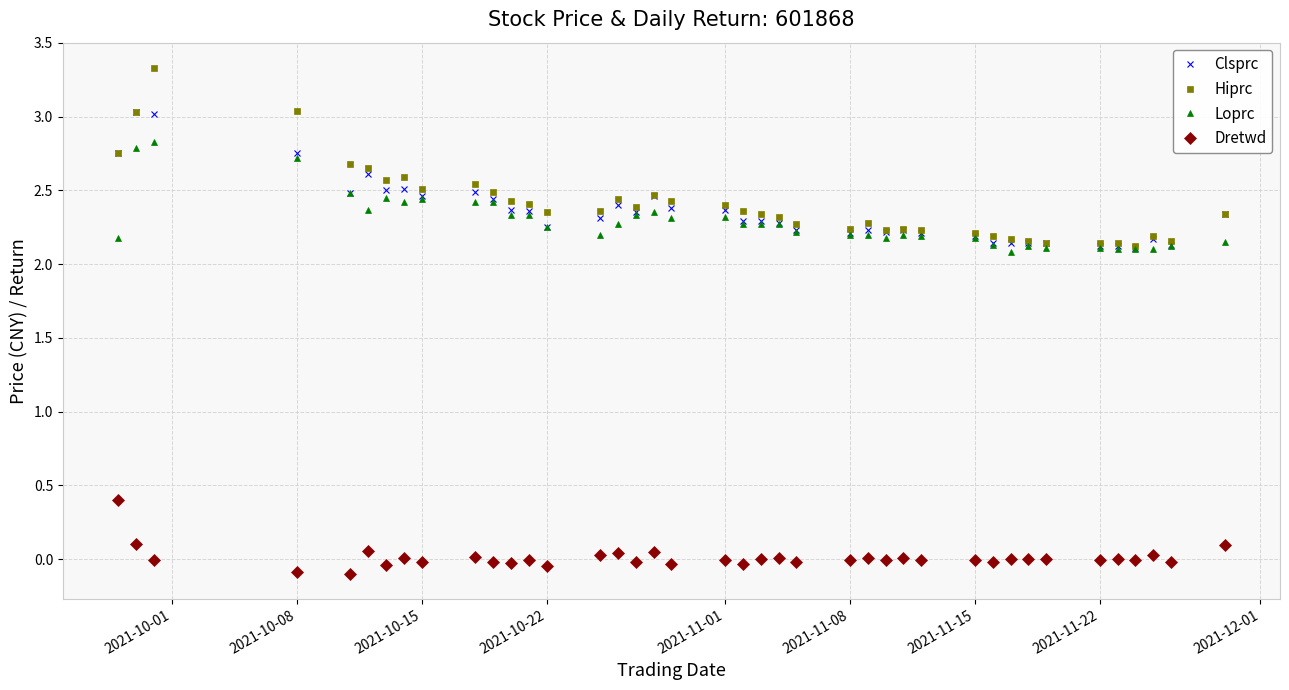

At how many categories does at least one series exceed 1?

40